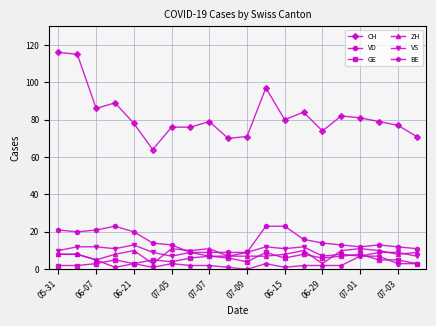

Which series has the largest total across all categories?

CH